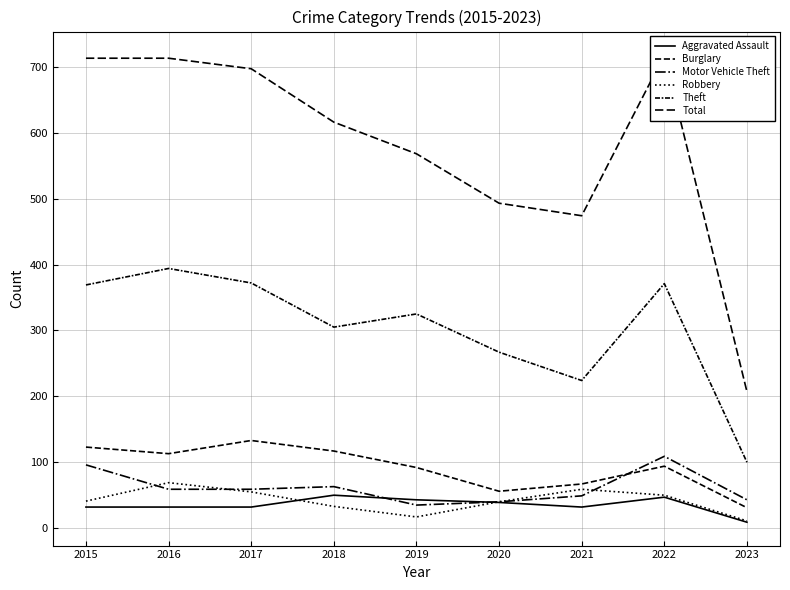

At 2023, list the series in order from smallest to largest.

Aggravated Assault, Robbery, Burglary, Motor Vehicle Theft, Theft, Total